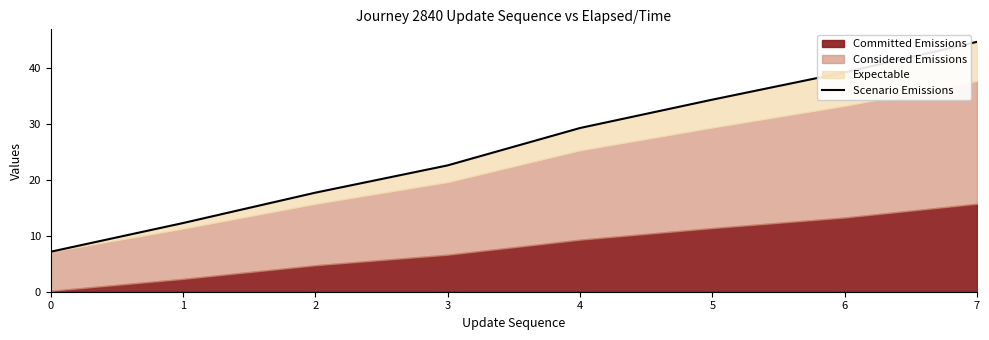

Is it true that the value at 2 is 17.7?

True